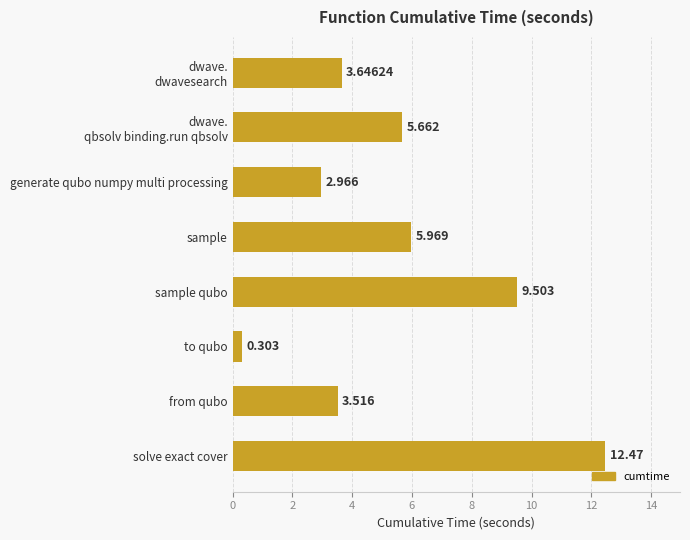

Count the number of values greater than 5.

4